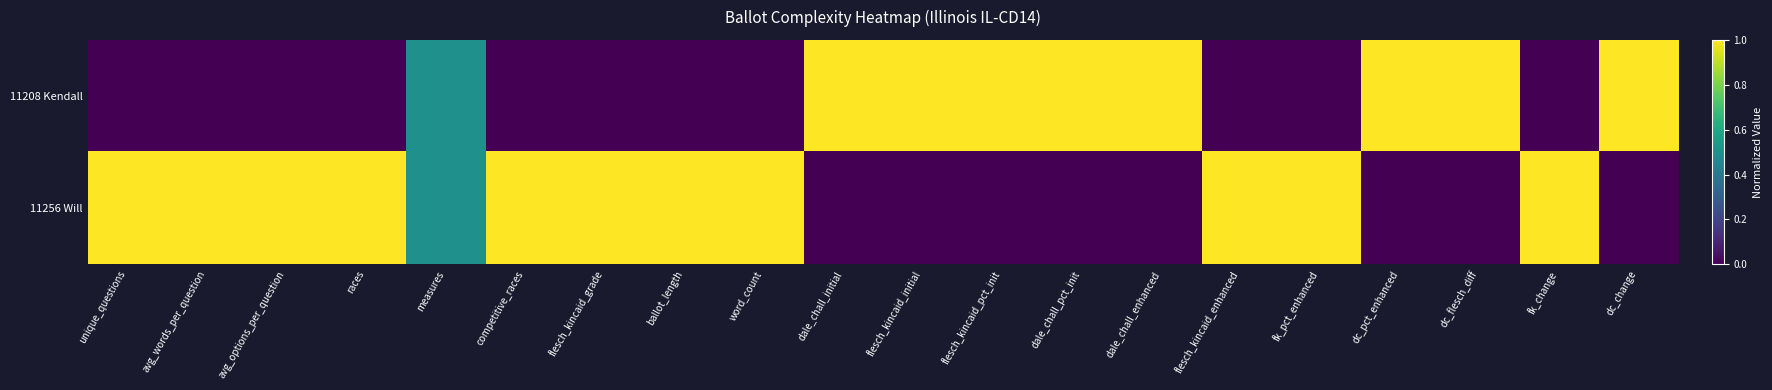

At how many categories does at least one series exceed 0?

20